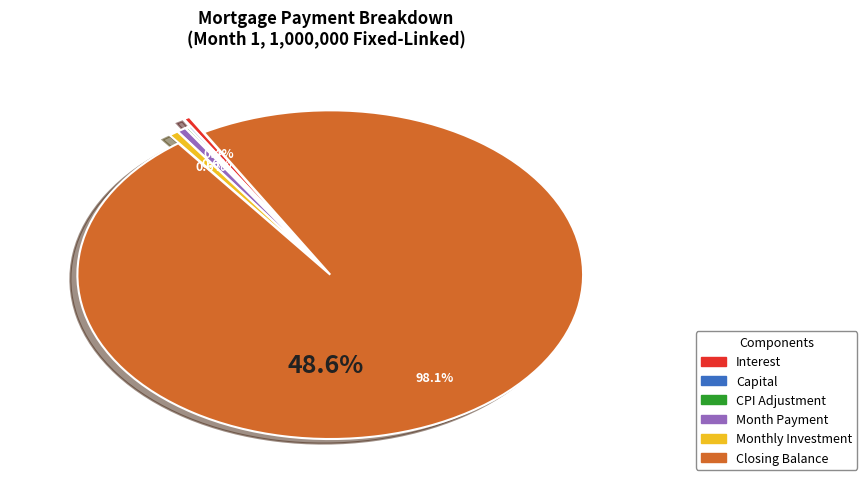

Is it true that month_payment is 1% of the pie?

True